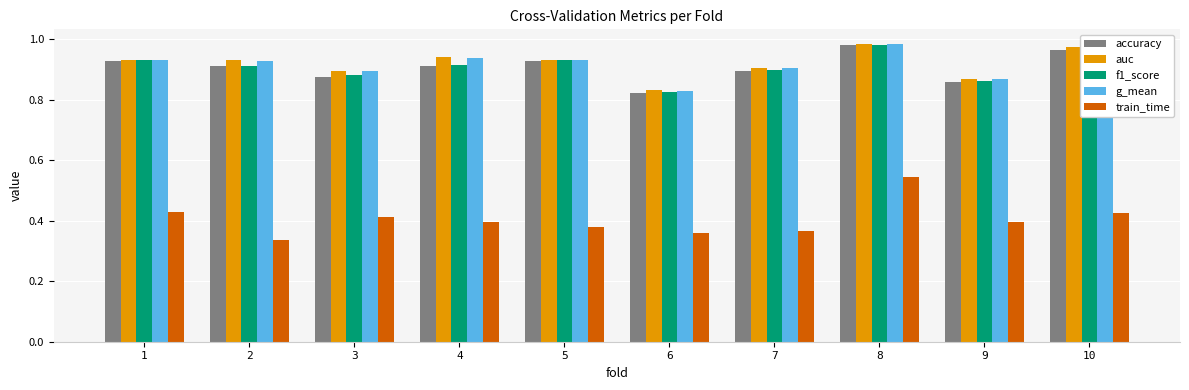

At which category is the sum across all series the highest?

8